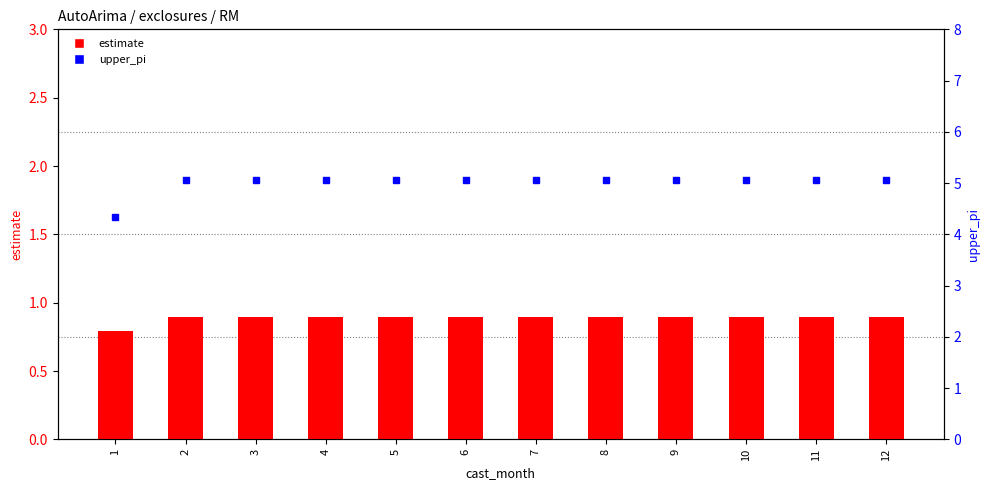

Are the bars grouped side by side (vs. stacked)?

Yes